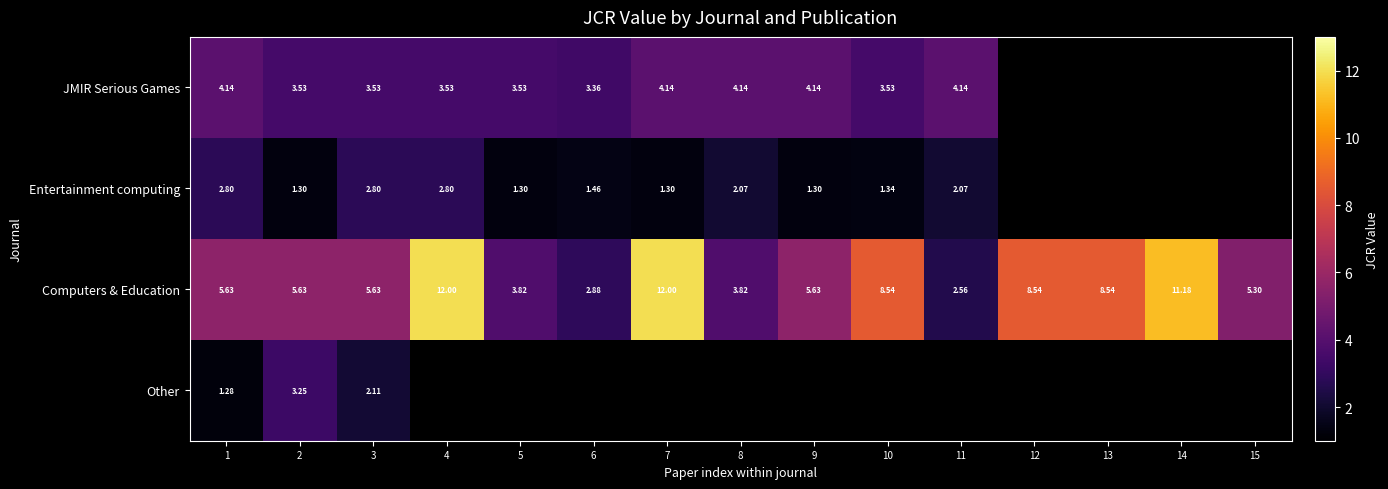

Rank the series at 1 from highest to lowest value.

Computers & Education, JMIR Serious Games, Entertainment computing, Other